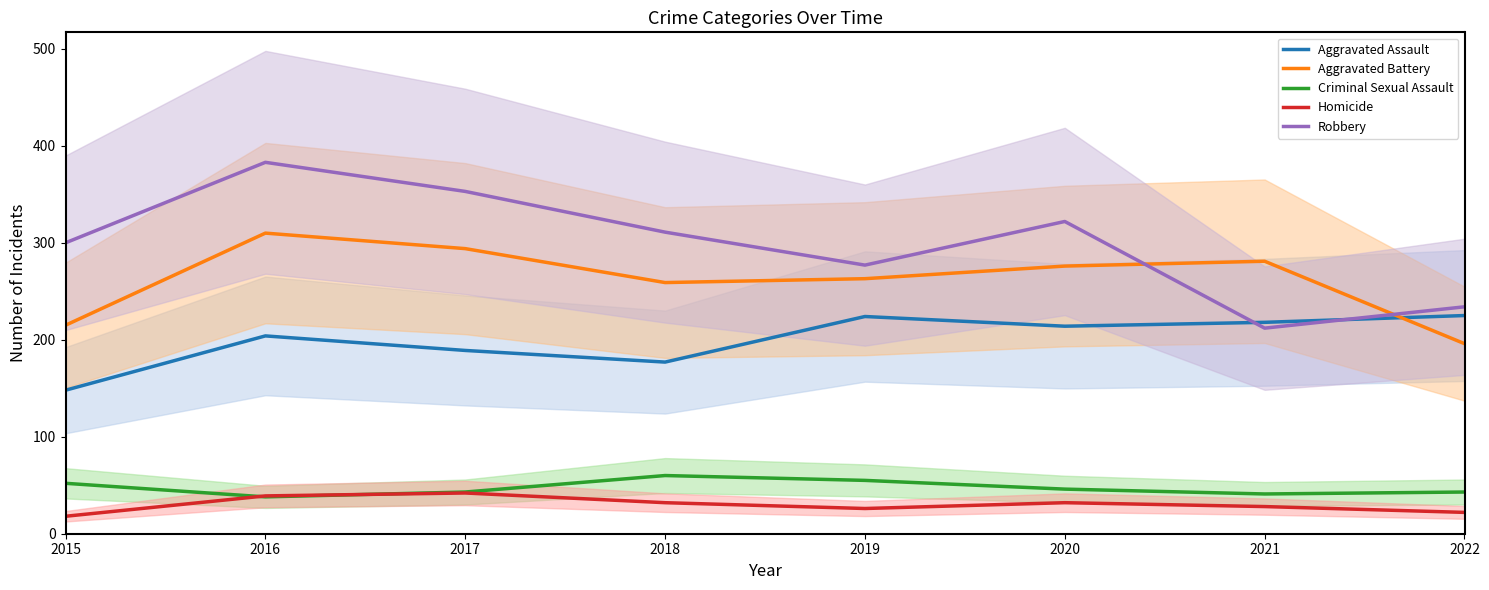

Where is the first local maximum for Homicide?

2017